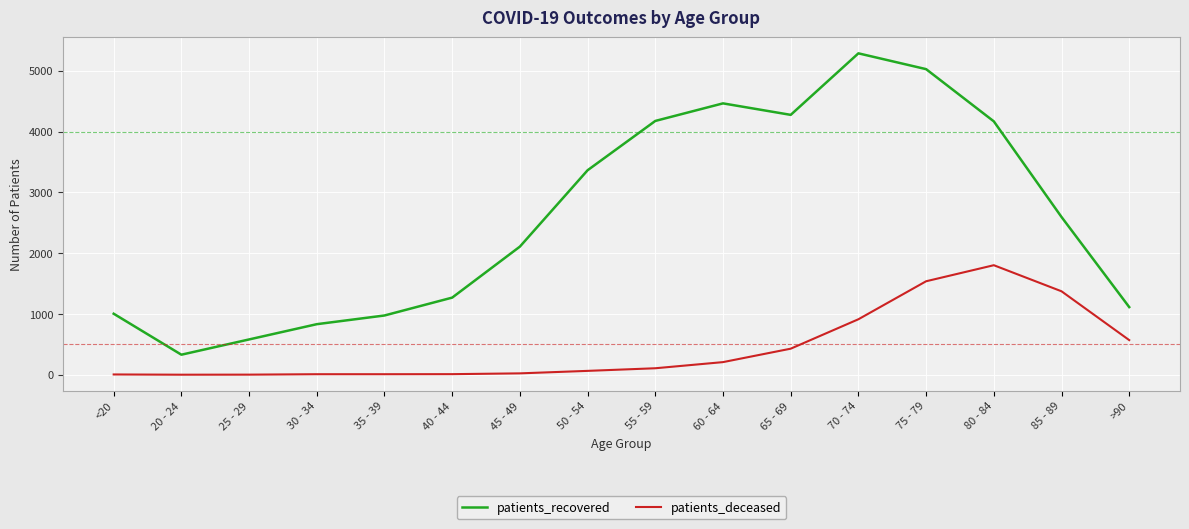

What is the minimum value shown in the chart?

1